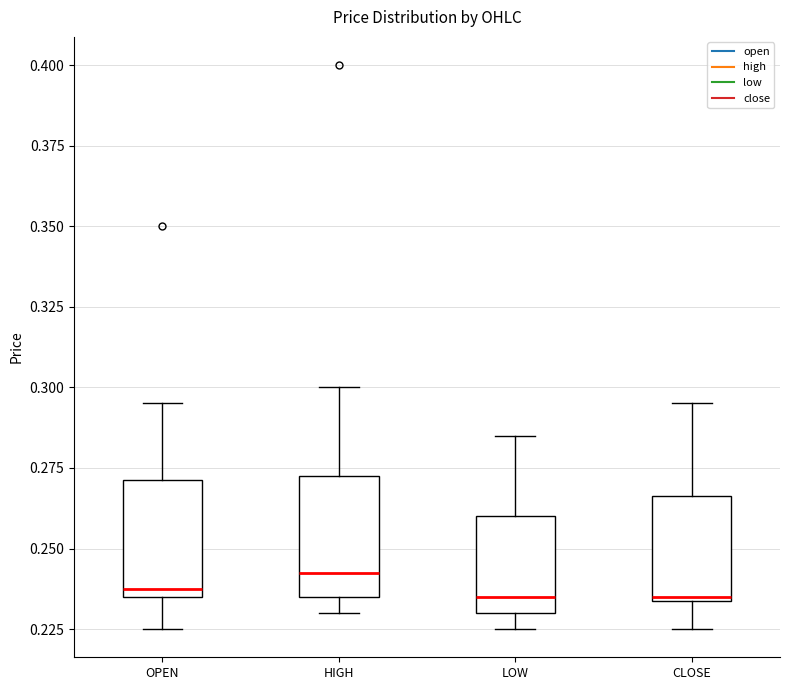

Reading left to right, read every box against the y-axis: the position of its median line, the range the box covers, and the ends of its whiskers. The values are not printed on the chart, so give them approximately, as read against the axis.

OPEN: median 0.240, box 0.235 to 0.270, whiskers 0.225 to 0.295
HIGH: median 0.245, box 0.235 to 0.275, whiskers 0.230 to 0.300
LOW: median 0.235, box 0.230 to 0.260, whiskers 0.225 to 0.285
CLOSE: median 0.235, box 0.235 to 0.265, whiskers 0.225 to 0.295